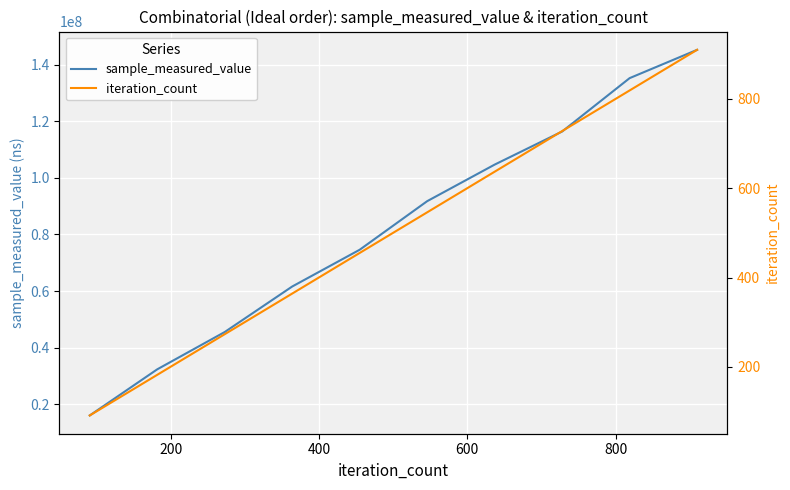

True or false: sample_measured_value and iteration_count cross at least once.

False